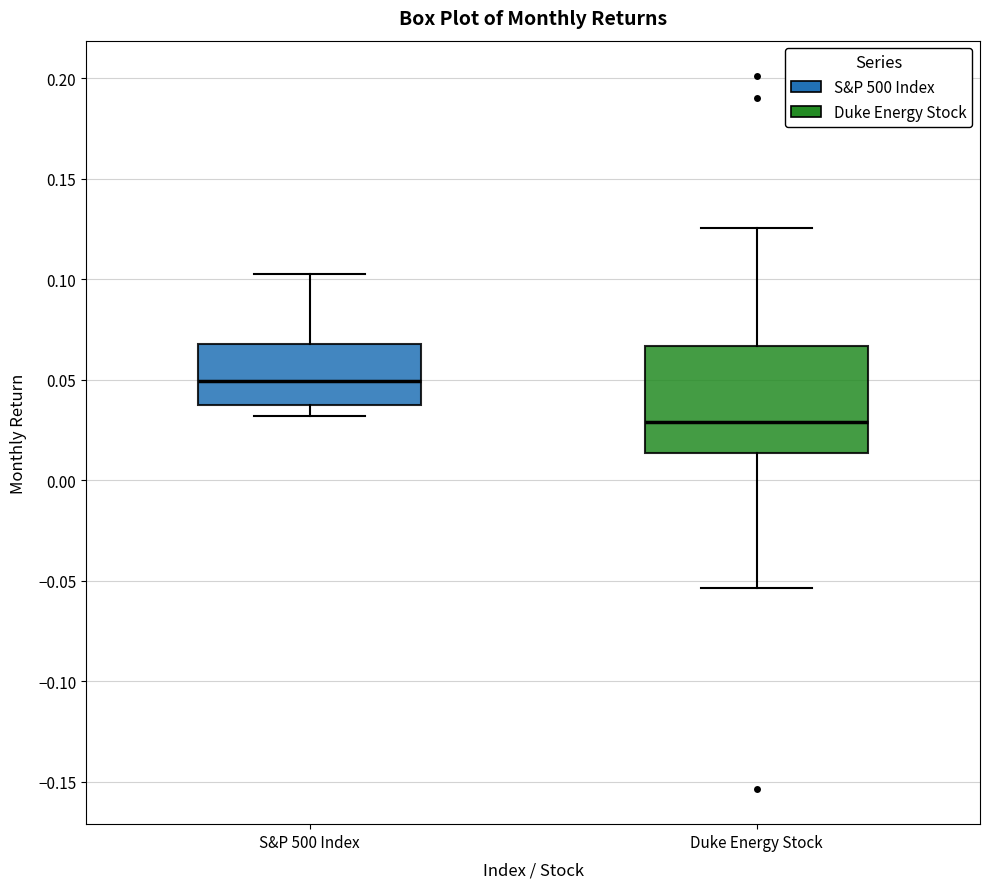

Reading left to right, read every box against the y-axis: the position of its median line, the range the box covers, and the ends of its whiskers. The values are not printed on the chart, so give them approximately, as read against the axis.

S&P 500 Index: median 0.050, box 0.035 to 0.070, whiskers 0.030 to 0.100
Duke Energy Stock: median 0.030, box 0.015 to 0.065, whiskers -0.055 to 0.125